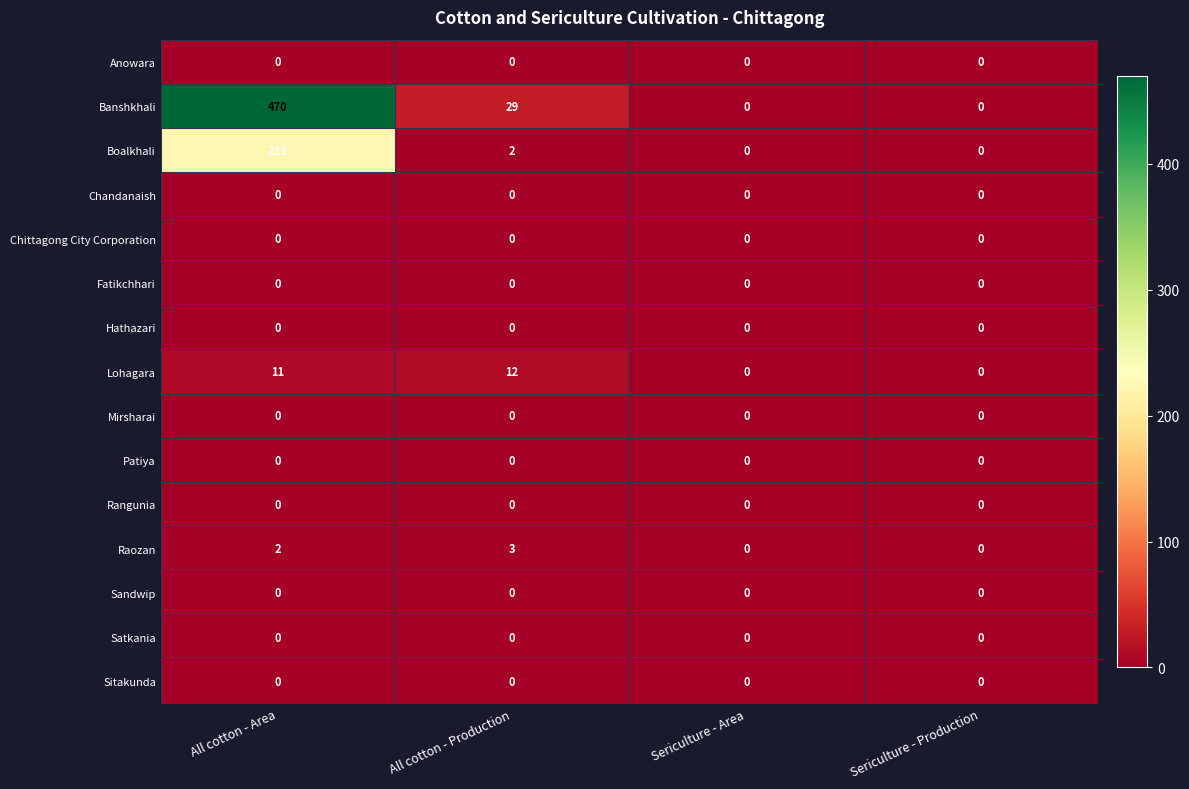

Which series has the largest total across all categories?

Banshkhali